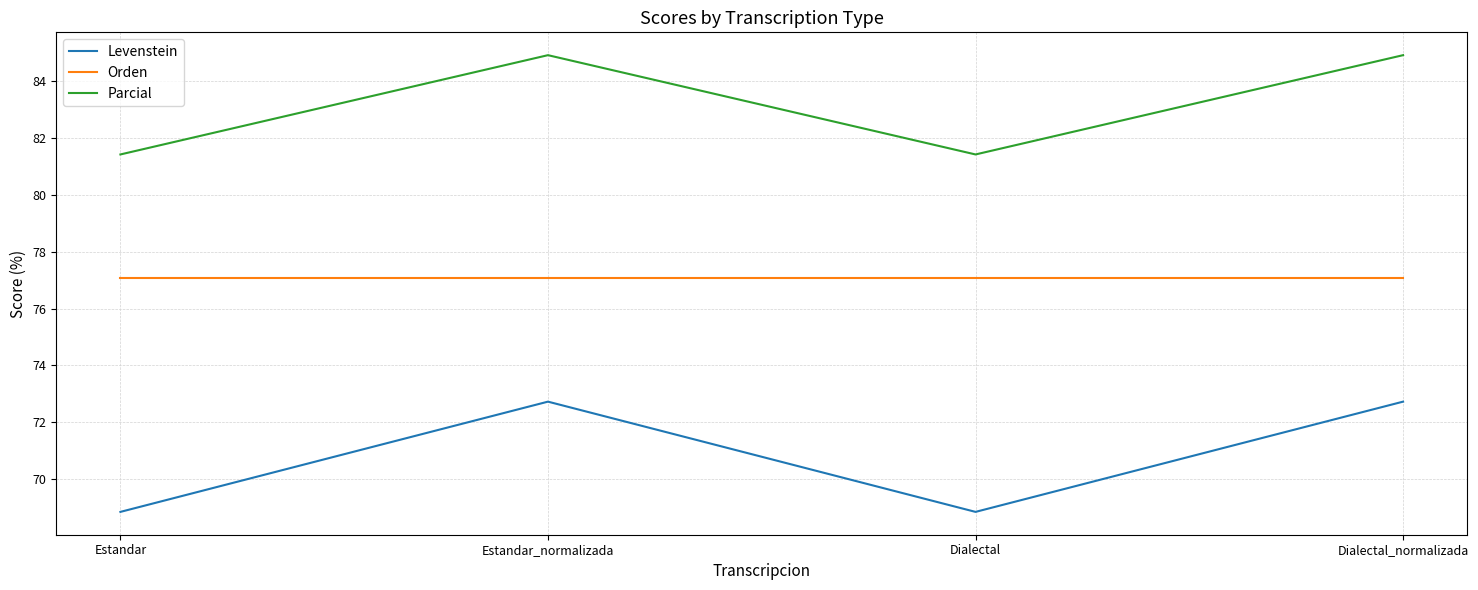

Which series has the largest total across all categories?

Parcial